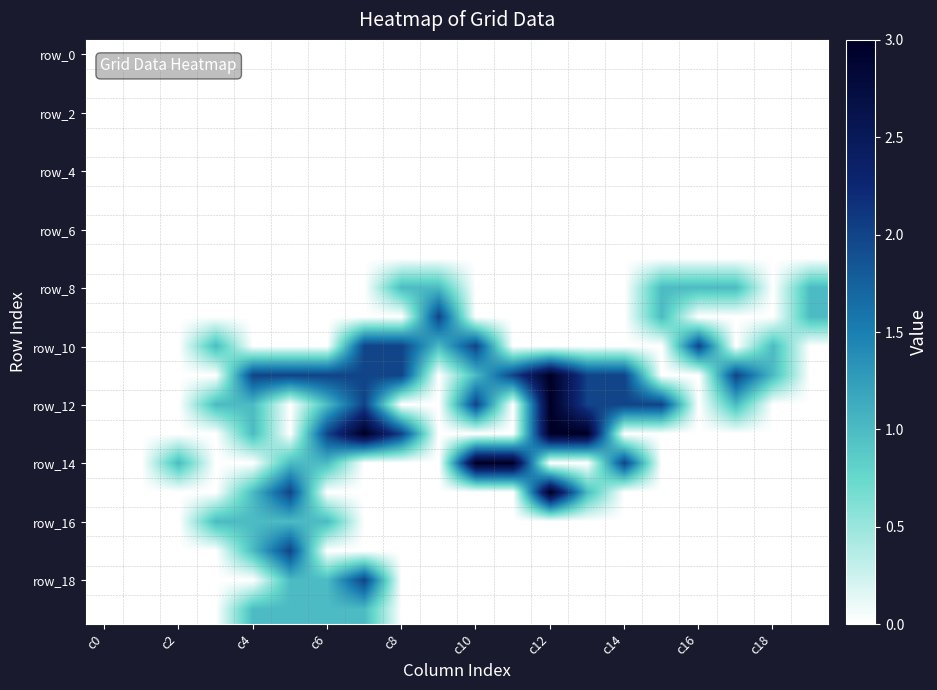

Count the number of categories in the chart.

20